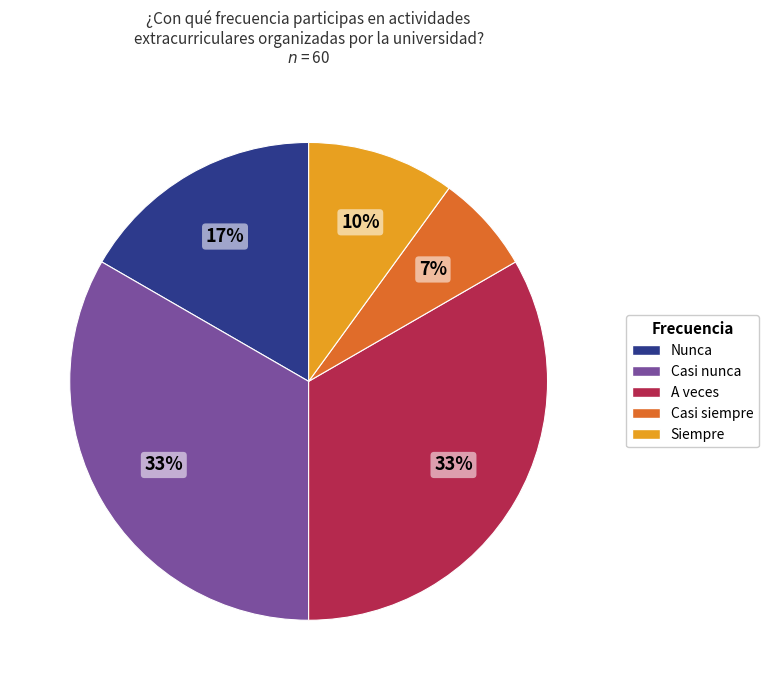

Is there any slice that represents more than half of the pie?

No